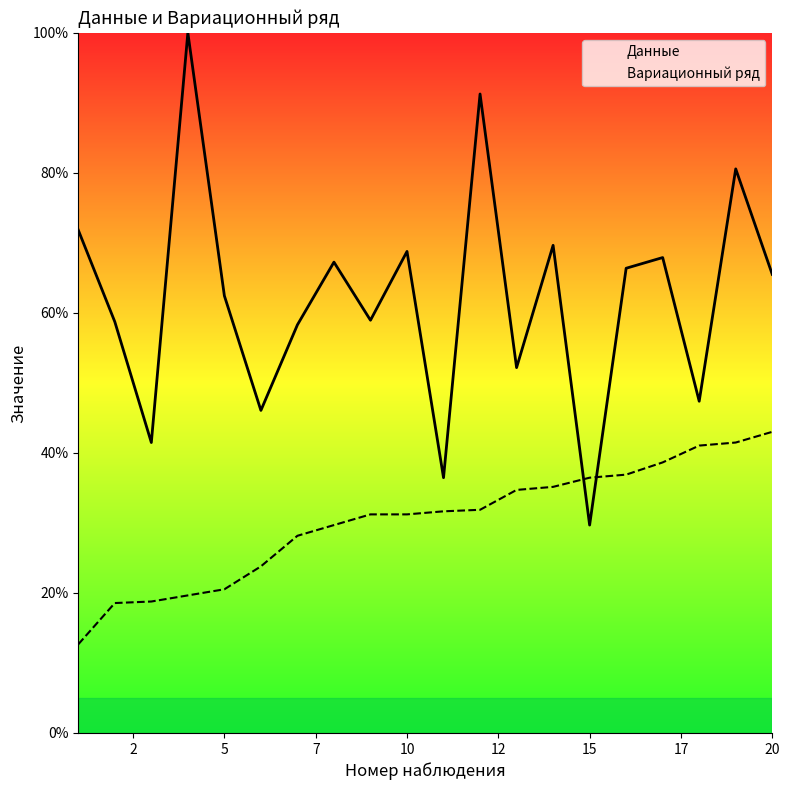

List the series in order of their overall mean, lowest first.

Вариационный ряд, Данные